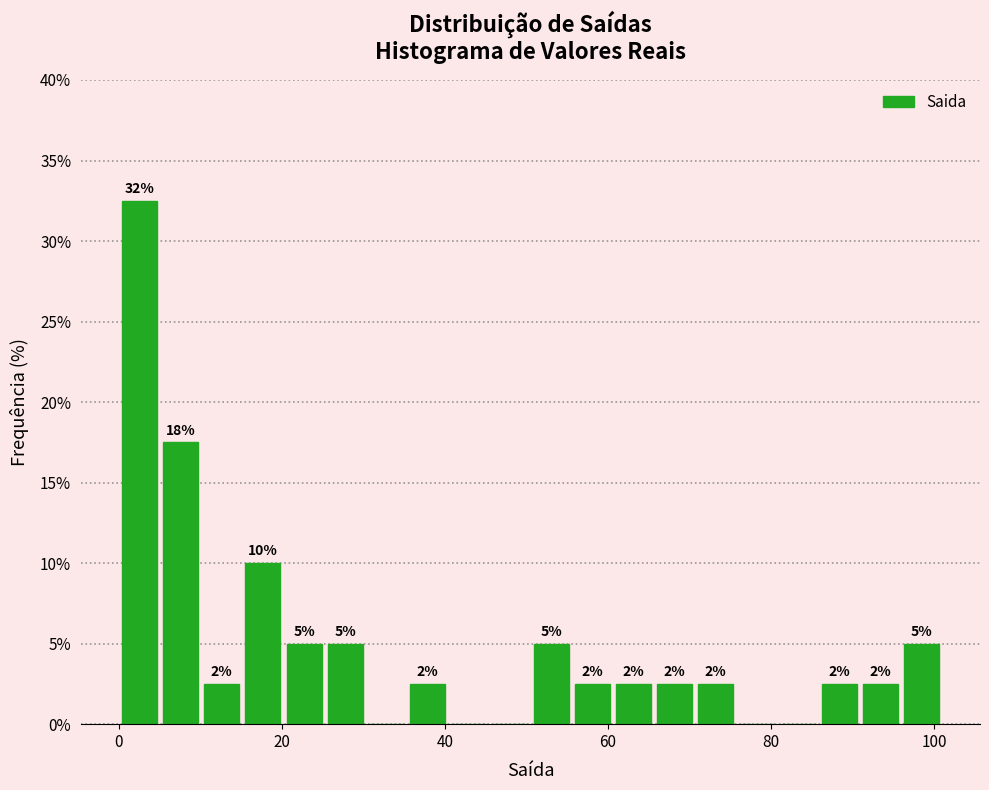

Read against the x-axis, roughly where is the centre of the tallest bar?

2